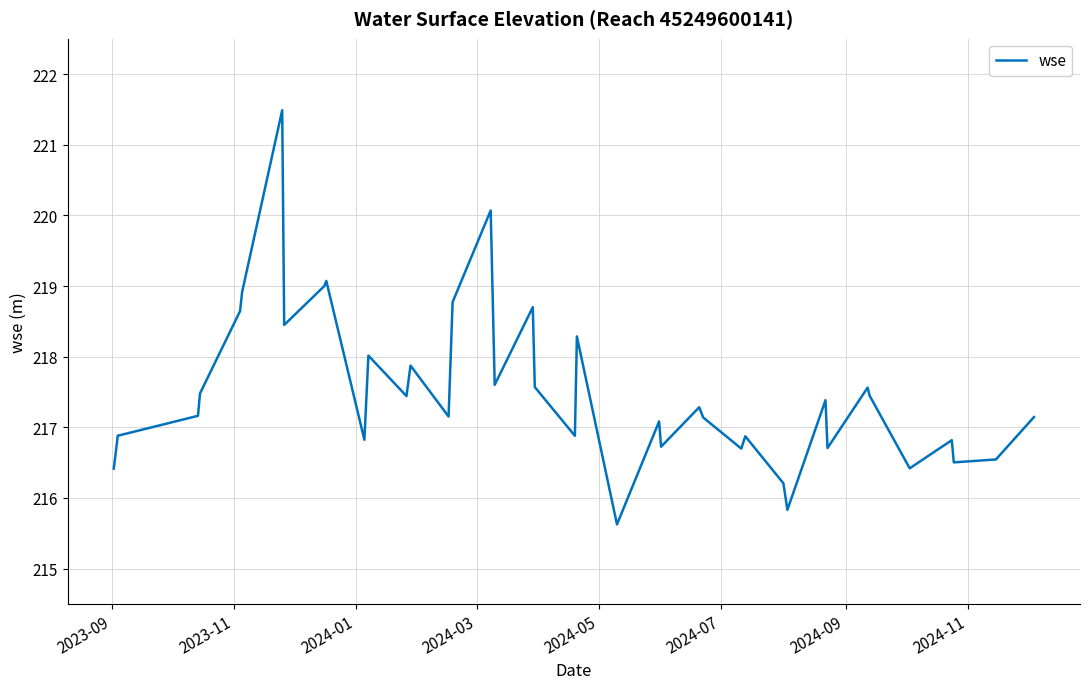

What is the greatest value displayed?

221.5